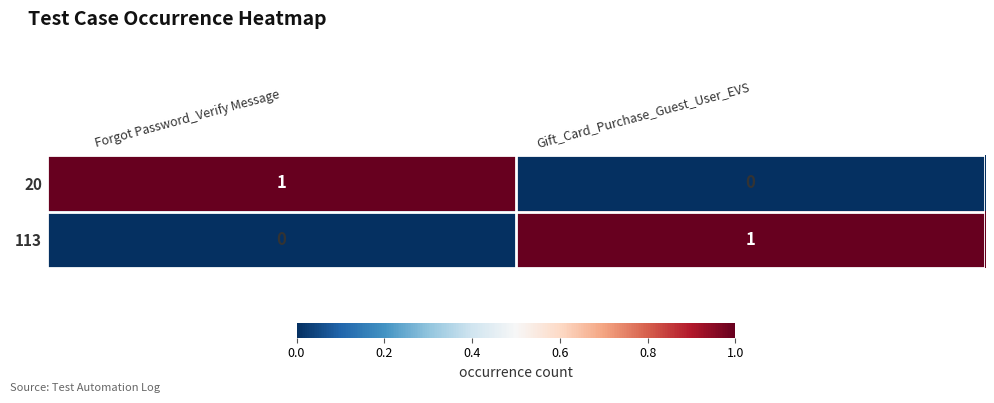

At Forgot Password_Verify Message, list the series in order from smallest to largest.

113, 20